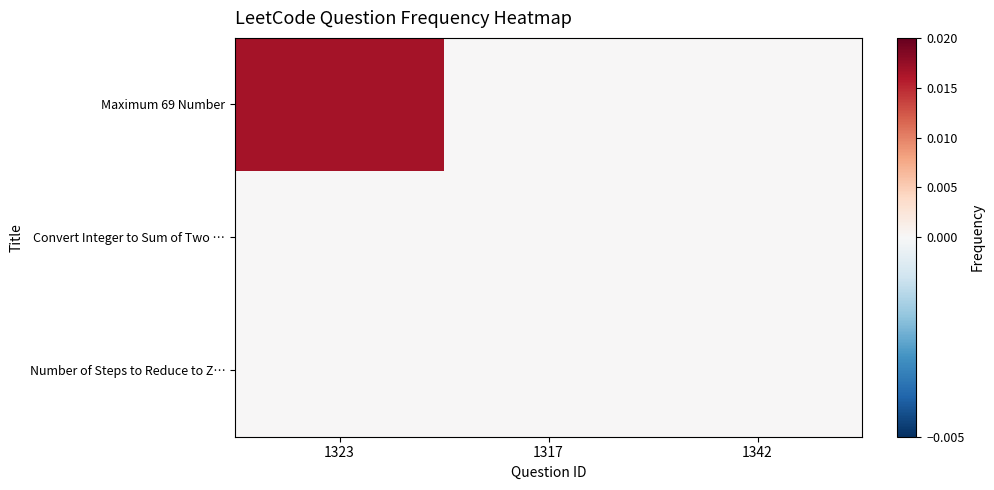

At which category is the sum across all series the highest?

1323